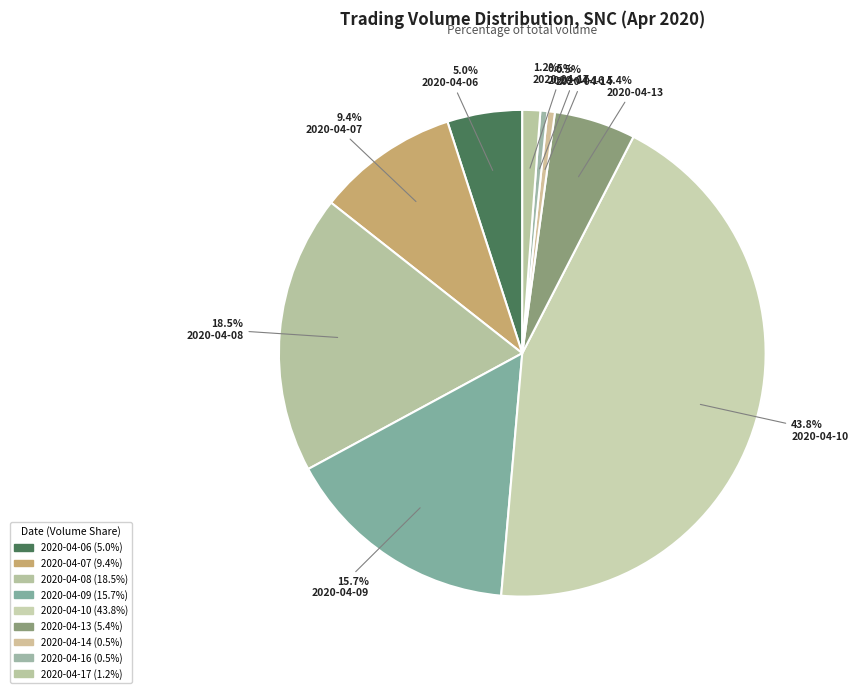

Which category has the biggest portion of the pie?

2020-04-10